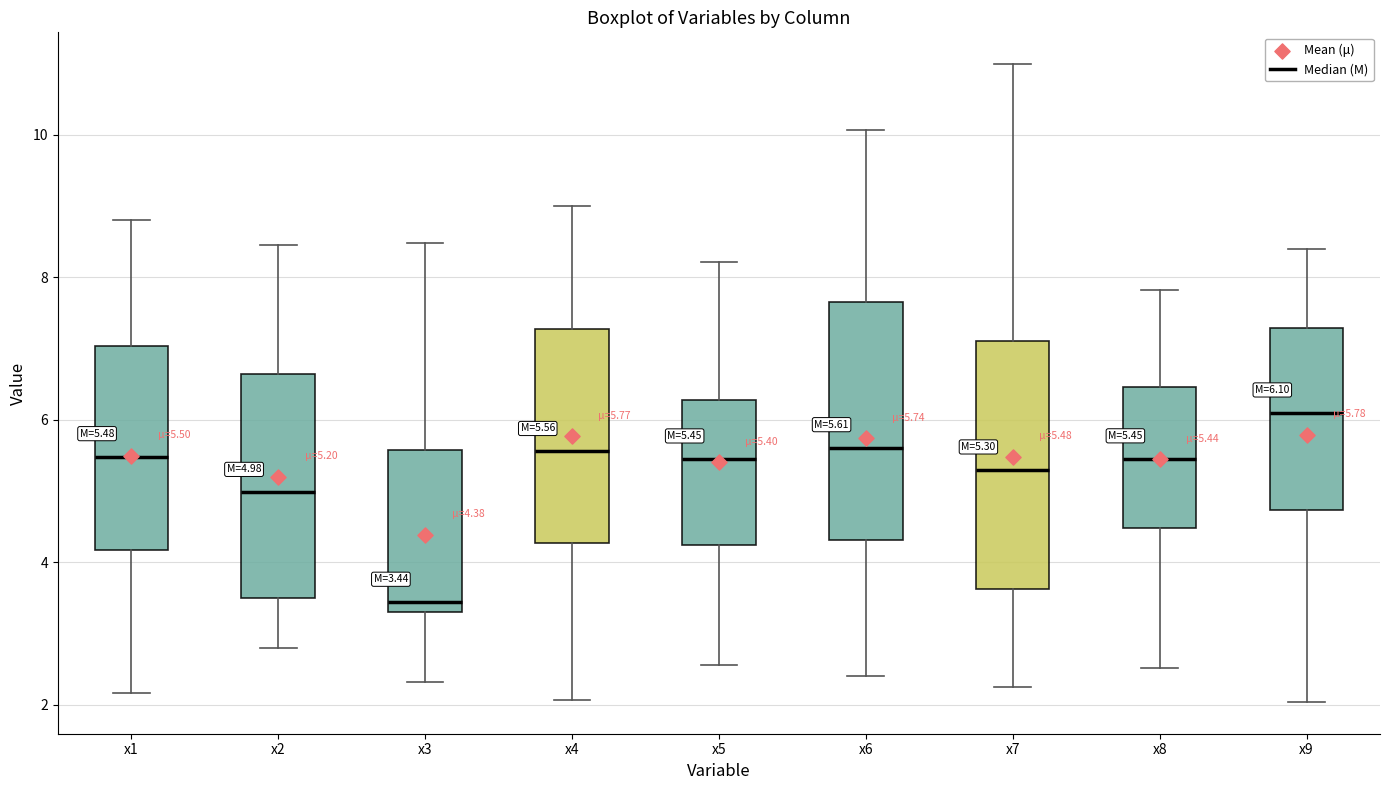

Which box's median line is the lowest?

x3